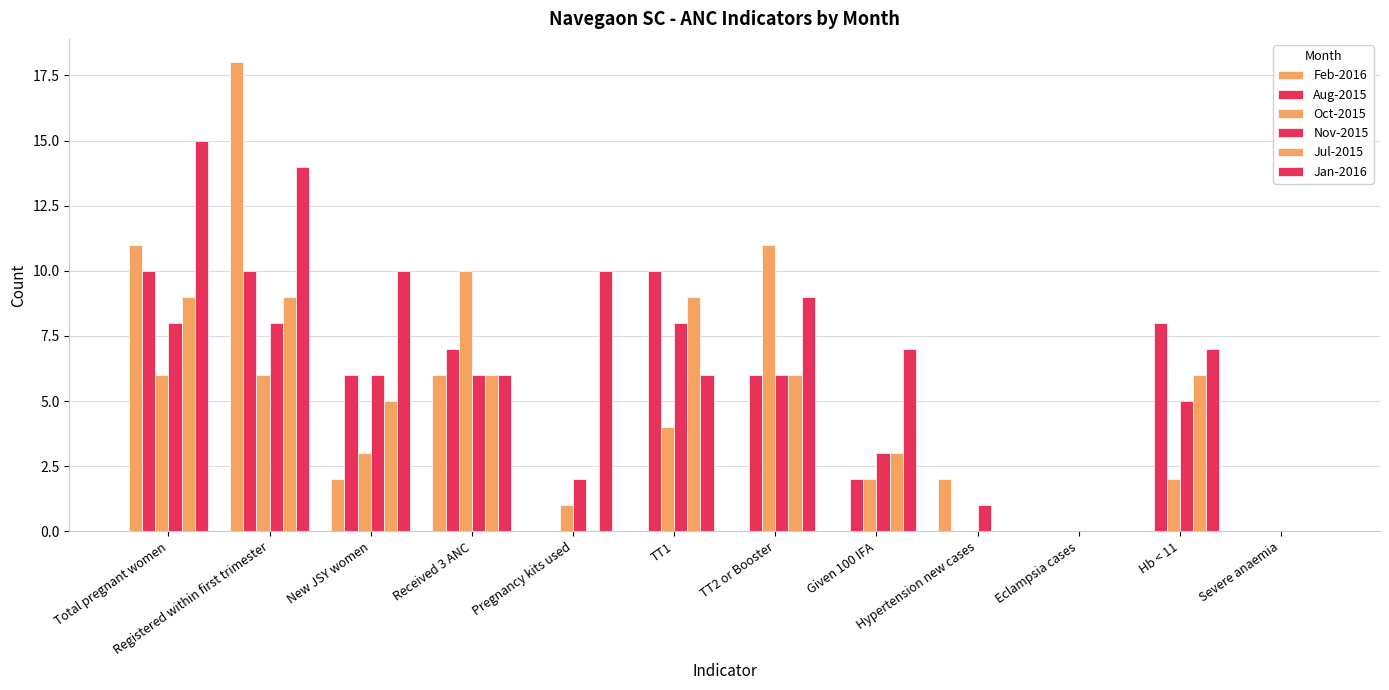

Reading left to right, transcribe all the data shown in this chart.

Feb-2016: Total pregnant women=11	Registered within first trimester=18	New JSY women=2	Received 3 ANC=6	Pregnancy kits used=0	TT1=0	TT2 or Booster=0	Given 100 IFA=0	Hypertension new cases=2	Eclampsia cases=0	Hb < 11=0	Severe anaemia=0
Aug-2015: Total pregnant women=10	Registered within first trimester=10	New JSY women=6	Received 3 ANC=7	Pregnancy kits used=0	TT1=10	TT2 or Booster=6	Given 100 IFA=2	Hypertension new cases=0	Eclampsia cases=0	Hb < 11=8	Severe anaemia=0
Oct-2015: Total pregnant women=6	Registered within first trimester=6	New JSY women=3	Received 3 ANC=10	Pregnancy kits used=1	TT1=4	TT2 or Booster=11	Given 100 IFA=2	Hypertension new cases=0	Eclampsia cases=0	Hb < 11=2	Severe anaemia=0
Nov-2015: Total pregnant women=8	Registered within first trimester=8	New JSY women=6	Received 3 ANC=6	Pregnancy kits used=2	TT1=8	TT2 or Booster=6	Given 100 IFA=3	Hypertension new cases=1	Eclampsia cases=0	Hb < 11=5	Severe anaemia=0
Jul-2015: Total pregnant women=9	Registered within first trimester=9	New JSY women=5	Received 3 ANC=6	Pregnancy kits used=0	TT1=9	TT2 or Booster=6	Given 100 IFA=3	Hypertension new cases=0	Eclampsia cases=0	Hb < 11=6	Severe anaemia=0
Jan-2016: Total pregnant women=15	Registered within first trimester=14	New JSY women=10	Received 3 ANC=6	Pregnancy kits used=10	TT1=6	TT2 or Booster=9	Given 100 IFA=7	Hypertension new cases=0	Eclampsia cases=0	Hb < 11=7	Severe anaemia=0